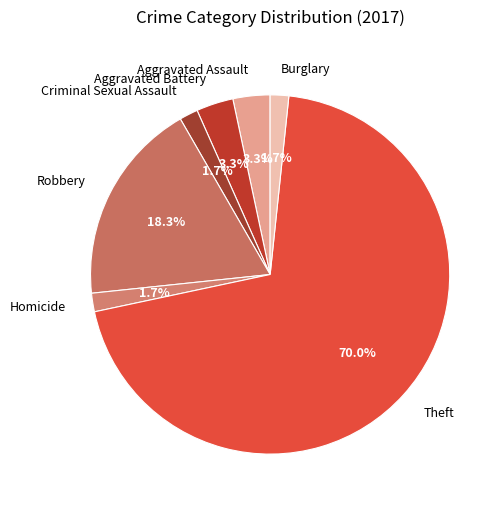

To the nearest percent, what is the difference between the Theft and Aggravated Battery slice percentages?

67%